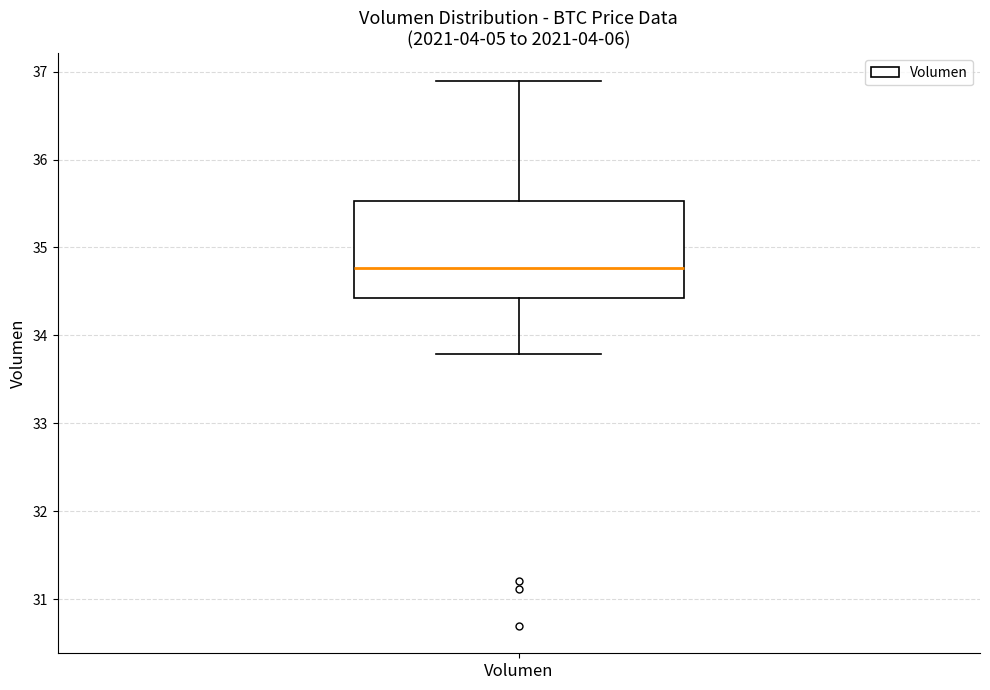

Transcribe this box plot: give where the median line is, the range the box spans, and where the two whiskers end, as read against the y-axis. The values are not printed on the chart, so give them approximately, as read against the axis.

median 34.8, box 34.4 to 35.5, whiskers 33.8 to 36.9